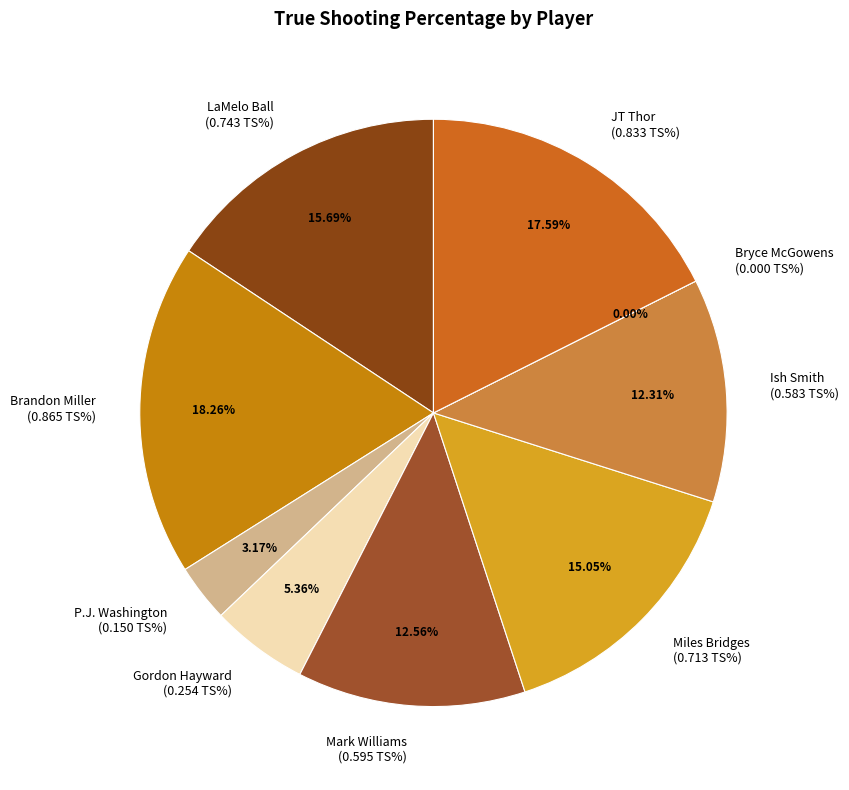

Between Gordon Hayward and Ish Smith, which is larger?

Ish Smith